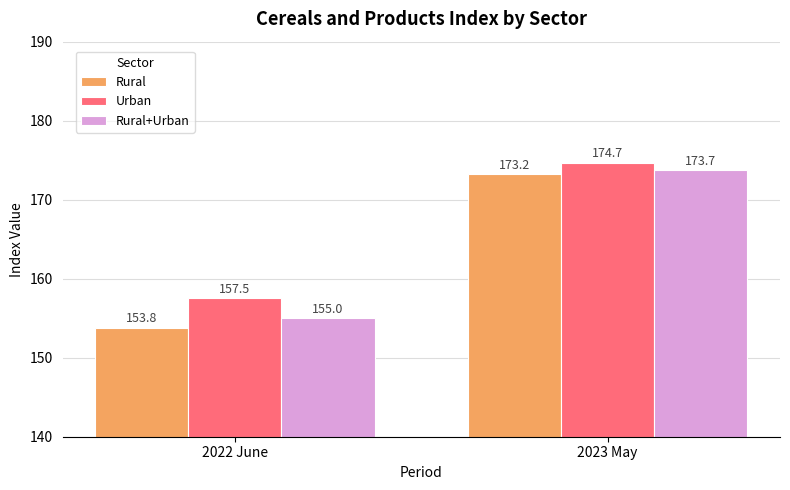

How many groups of bars are there?

2